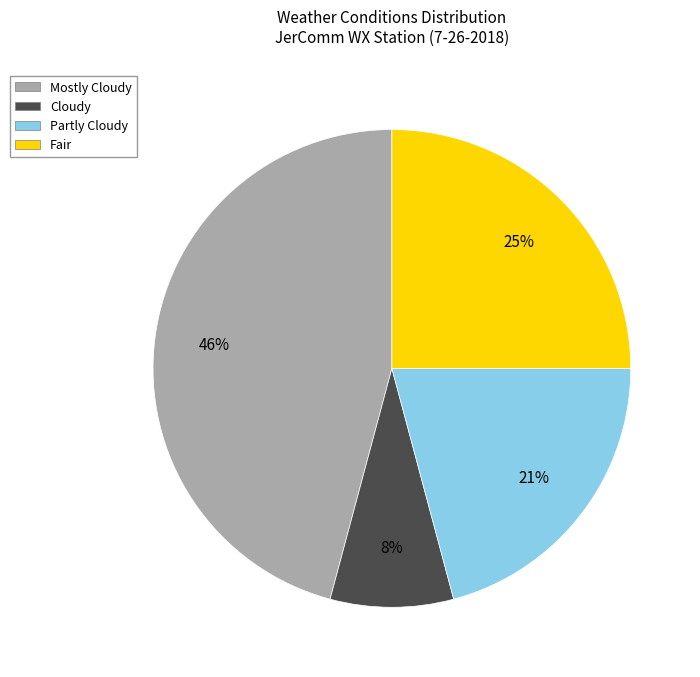

Count the number of slices in the pie.

4